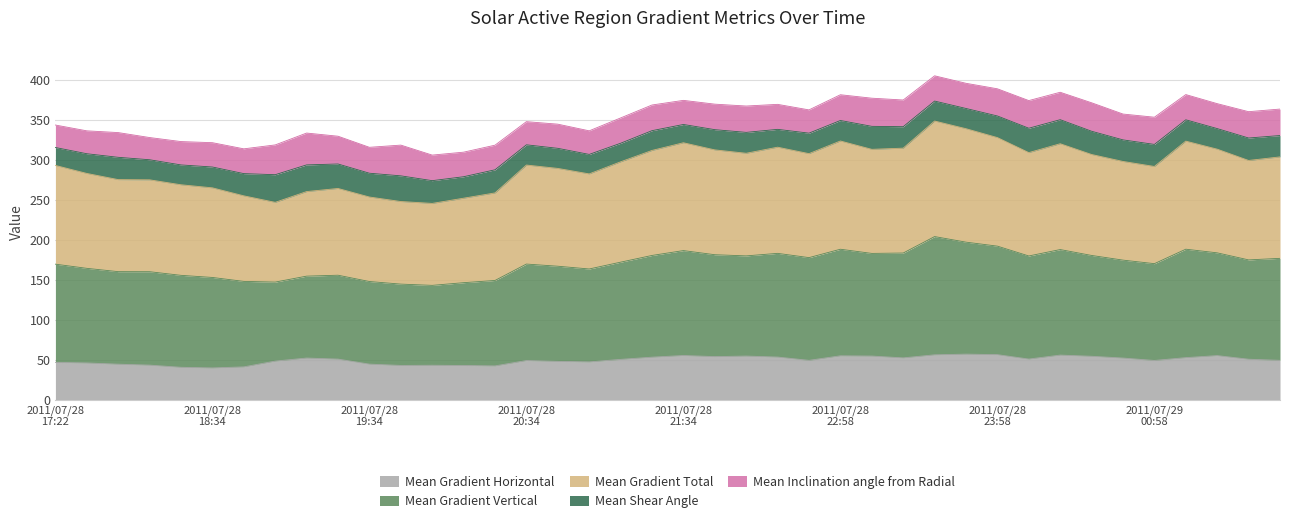

Does the chart have visible grid lines?

Yes